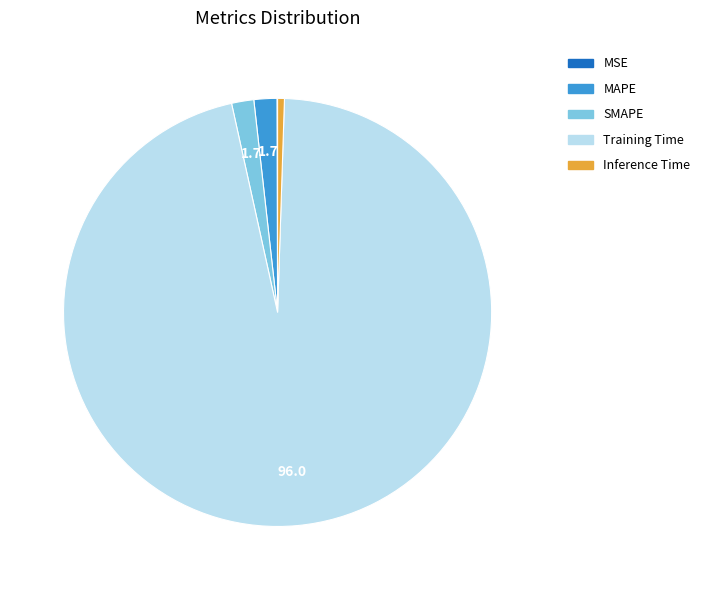

Which has a higher value, Inference Time or MAPE?

MAPE